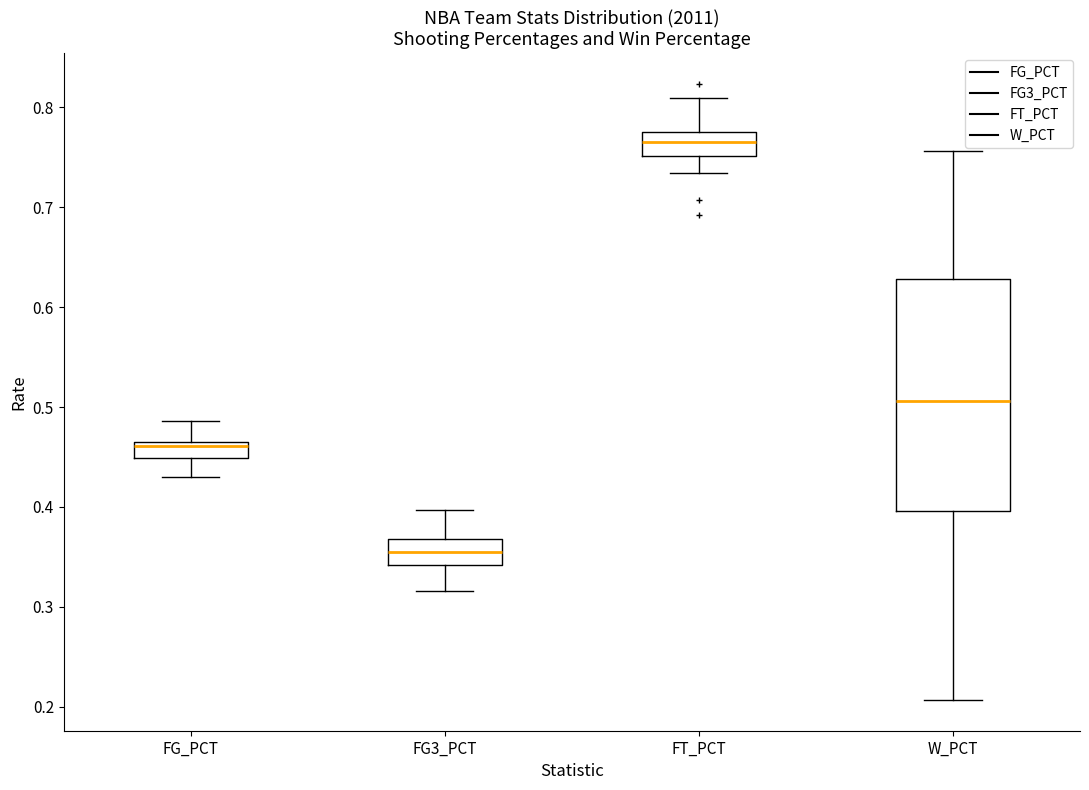

Which box's median line is the lowest?

FG3_PCT